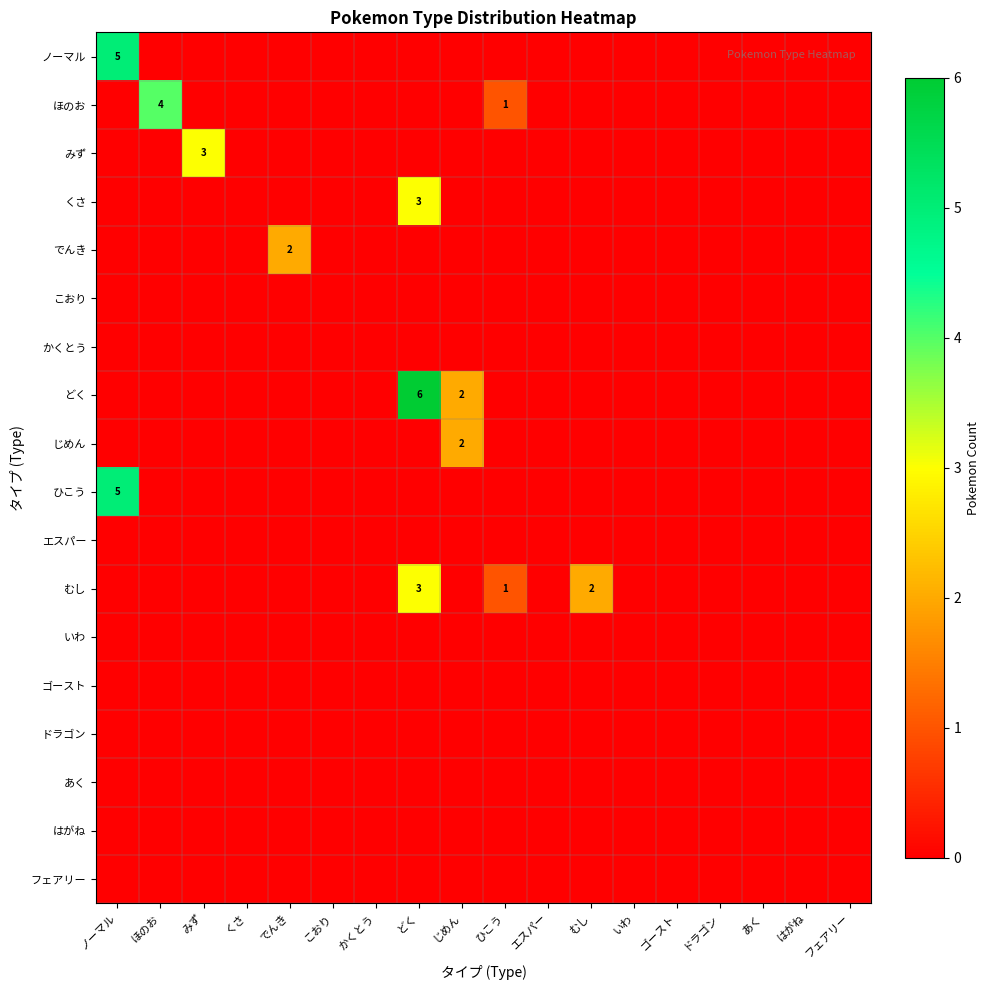

Which has a higher value, みず or くさ?

みず